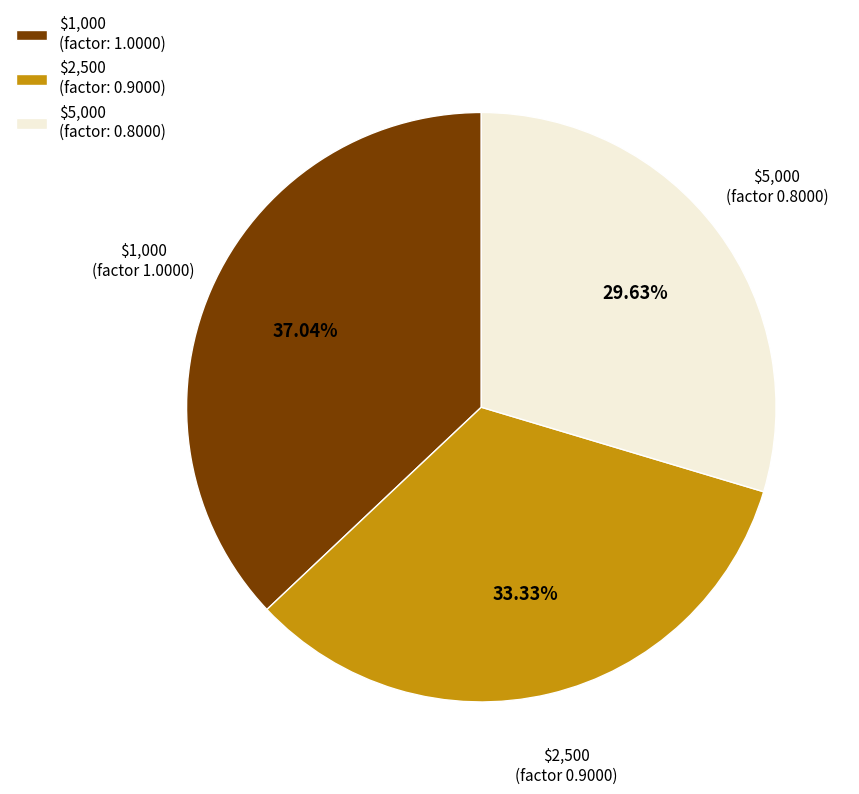

What is the largest slice in the pie chart?

$1,000